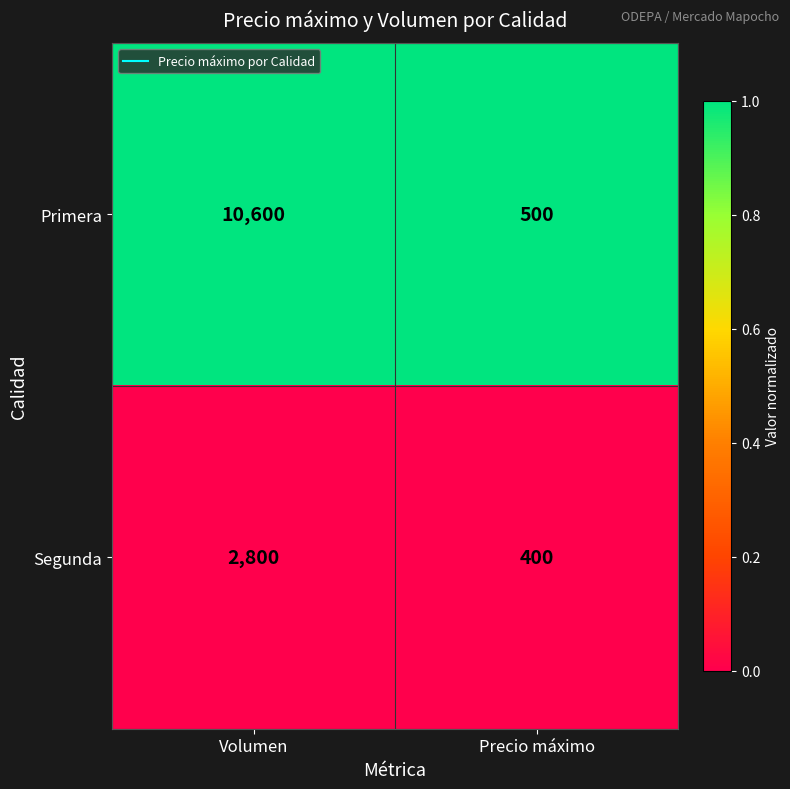

Reading right to left, extract all data points from this chart.

Primera: Precio máximo=500	Volumen=10600
Segunda: Precio máximo=400	Volumen=2800